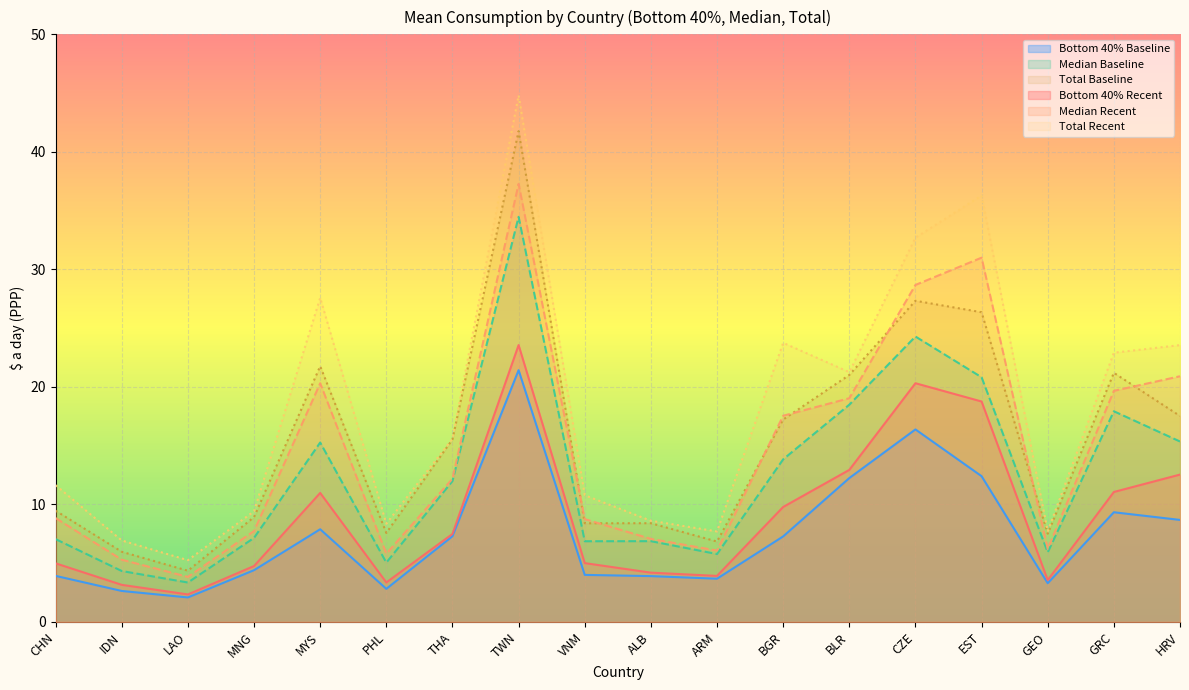

How many interior local valleys does the Bottom 40% Recent series have?

4